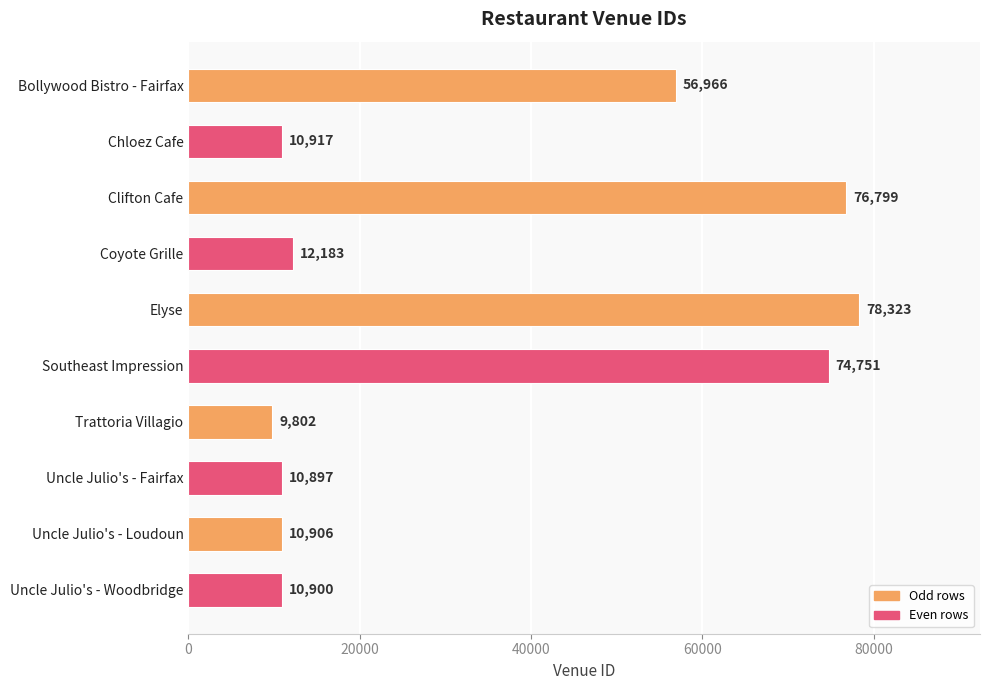

Which category has the lowest value across all series?

Trattoria Villagio